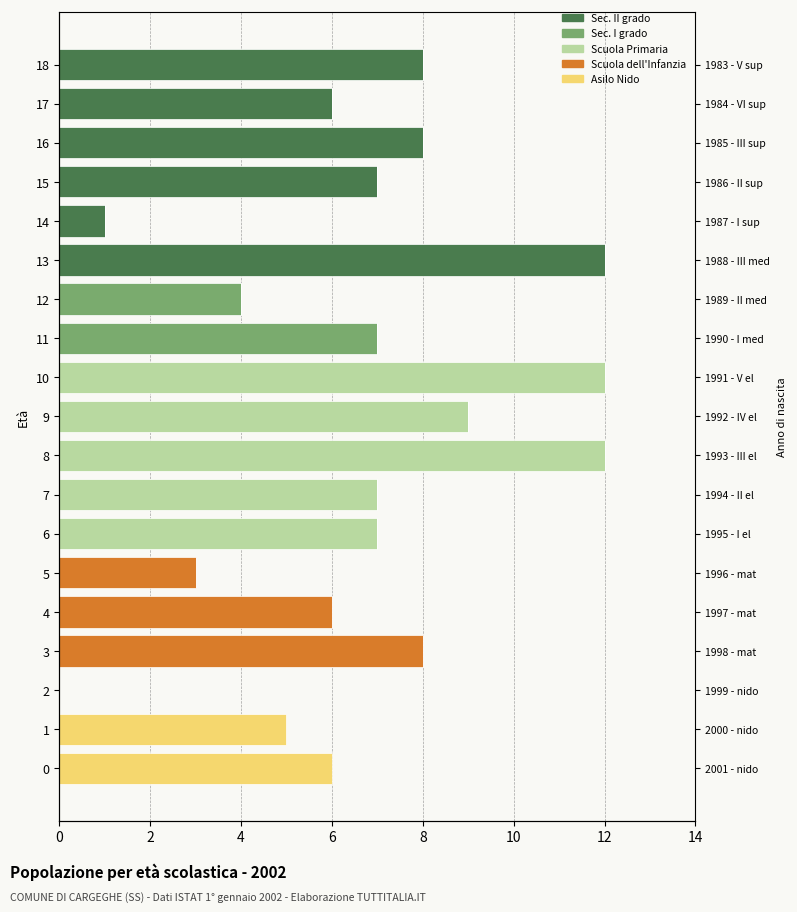

True or false: Scuola dell_Infanzia has a value of 0 at 14.

True